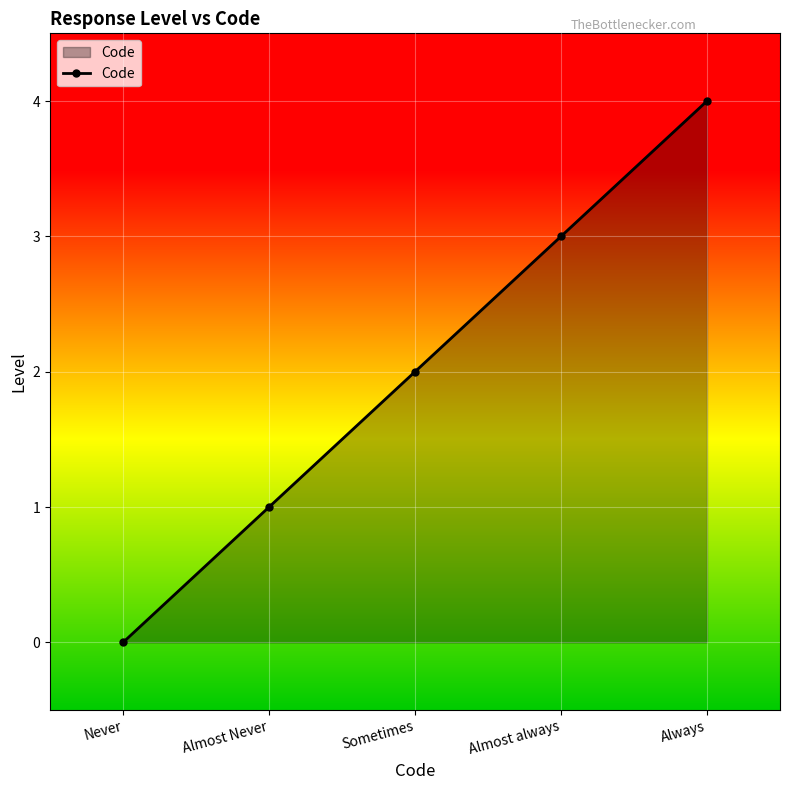

Rank the categories by value from lowest to highest.

Never, Almost Never, Sometimes, Almost always, Always